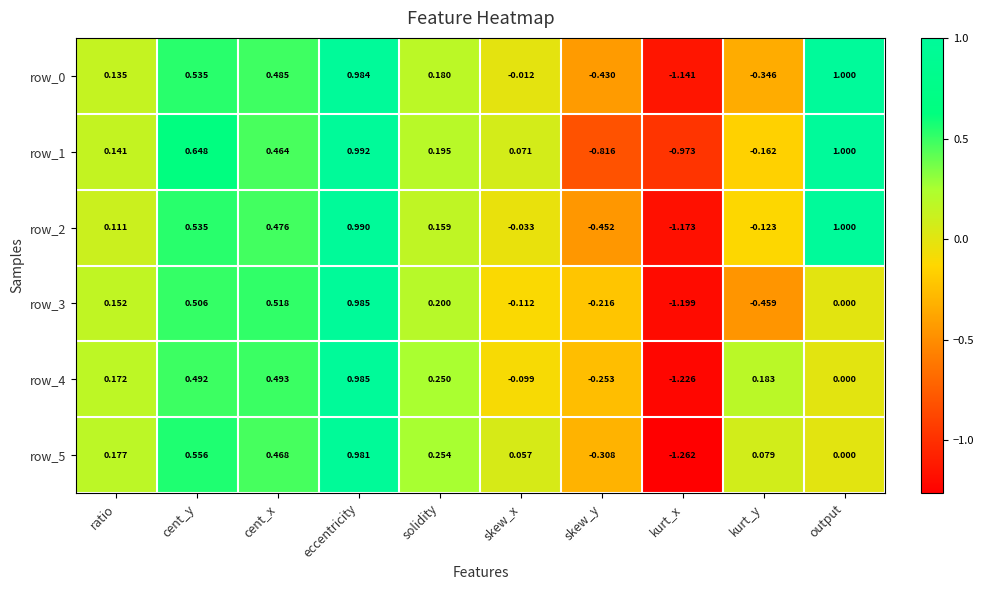

What is the sum of all row_1 values?

1.6